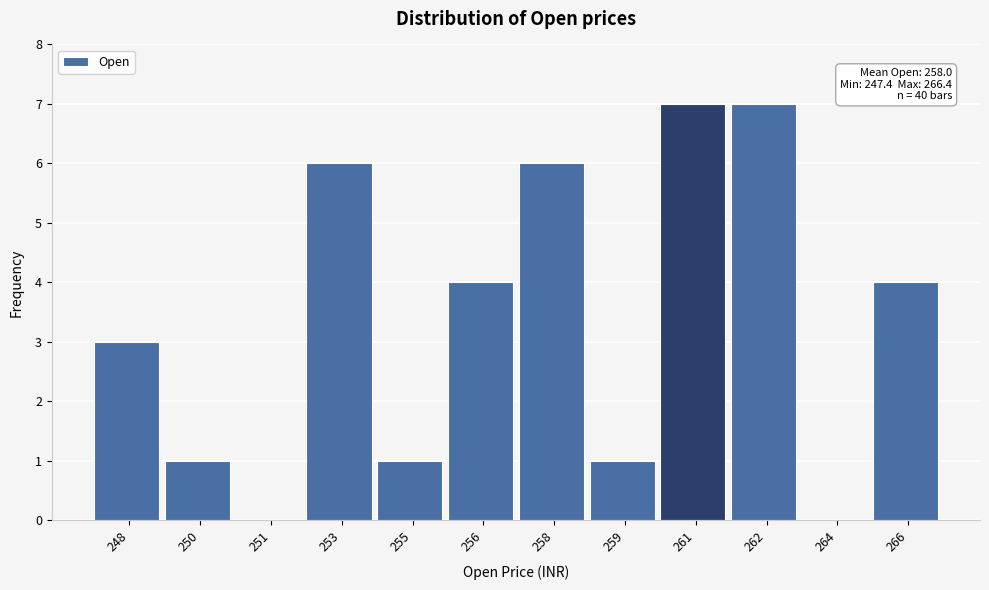

Reading left to right, transcribe all the data shown in this chart.

248=3	250=1	251=0	253=6	255=1	256=4	258=6	259=1	261=7	262=7	264=0	266=4